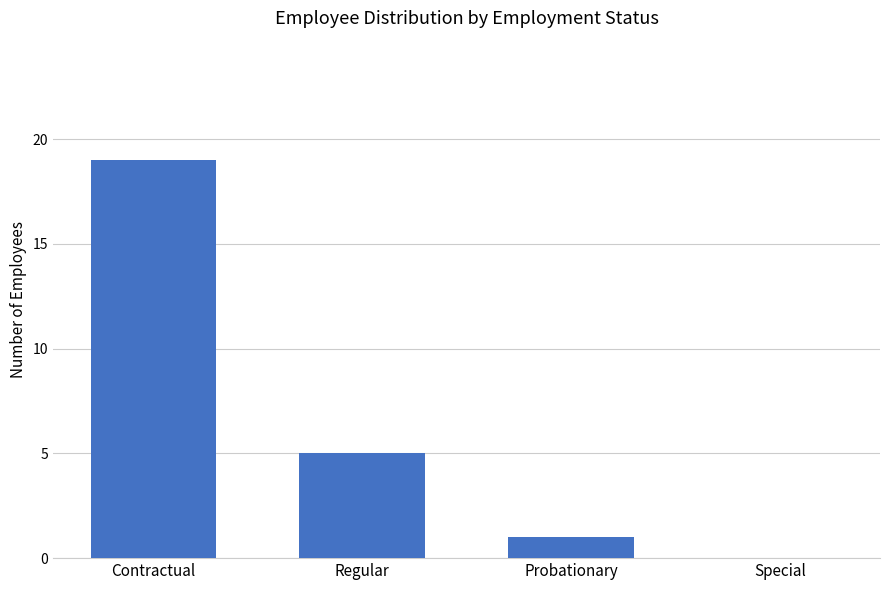

What is the sum of all values?

25